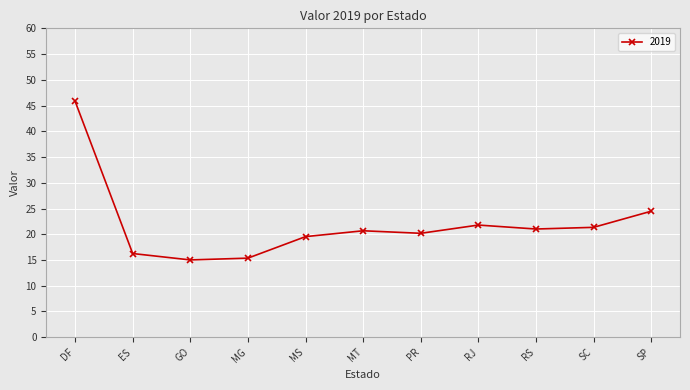

Reading left to right, what are all the values shown in this chart?

DF=45.8	ES=16.3	GO=15.0	MG=15.4	MS=19.5	MT=20.7	PR=20.2	RJ=21.8	RS=21.0	SC=21.3	SP=24.5